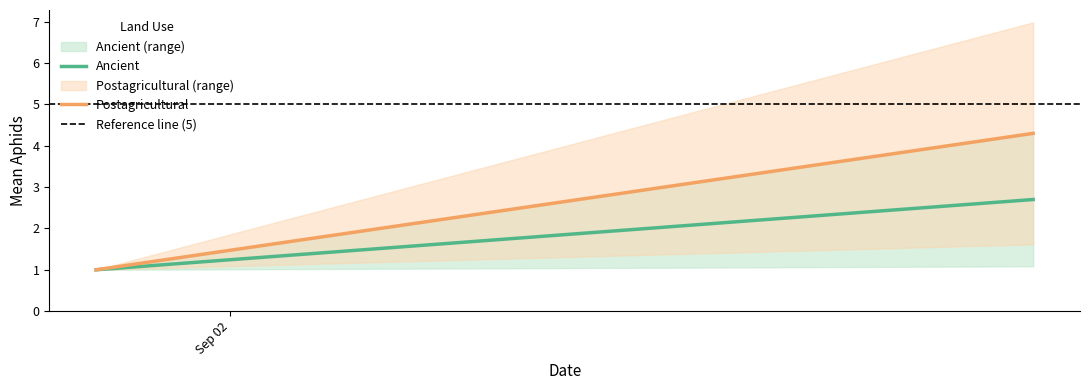

What is the minimum value shown in the chart?

1.0